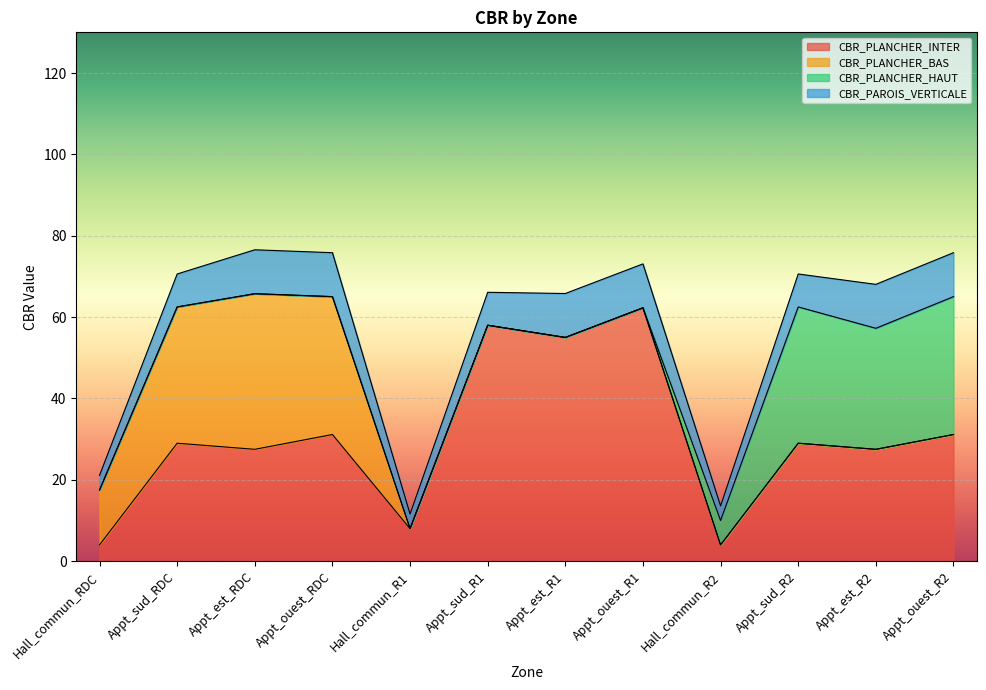

The CBR_PLANCHER_BAS series shows 0.0 at Hall_commun_R2. True or false?

True